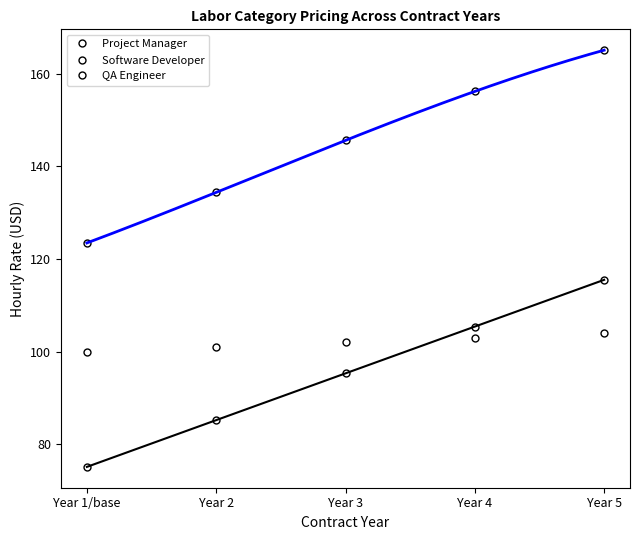

What is the difference between the maximum and minimum values in the QA Engineer series?

40.4